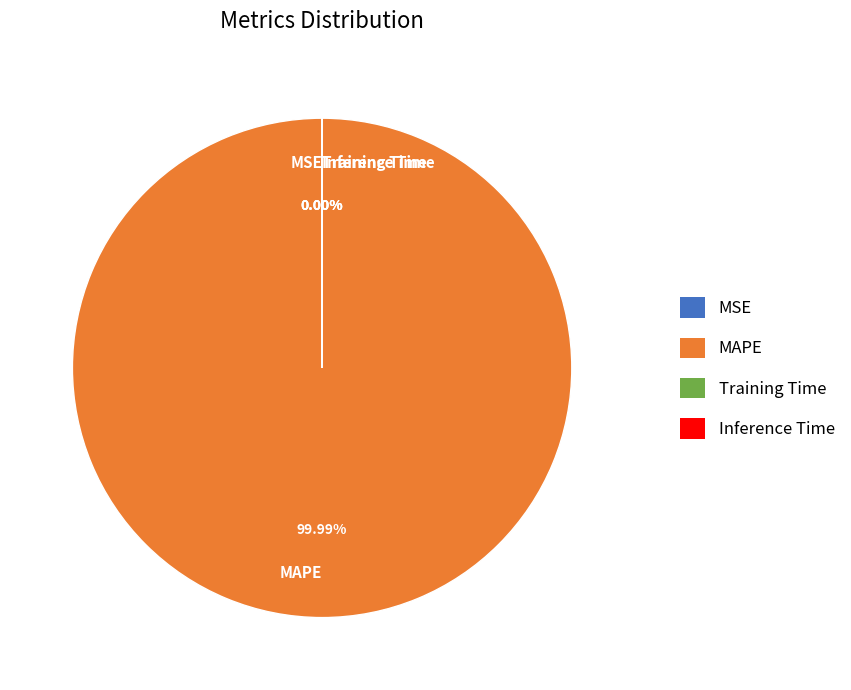

To the nearest percent, what is the difference between the largest and smallest slice percentages?

100%